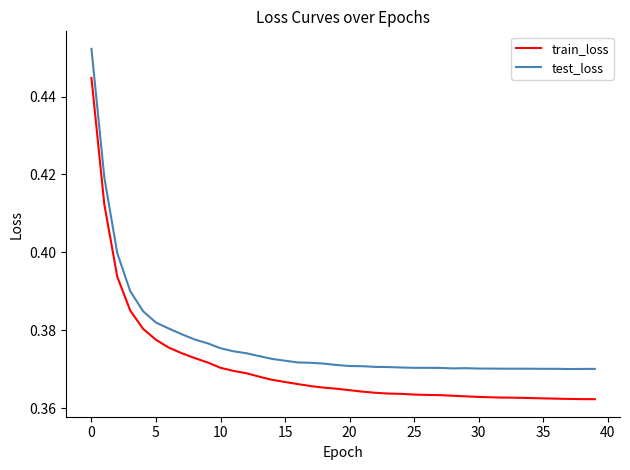

True or false: test_loss and train_loss intersect in this chart.

False